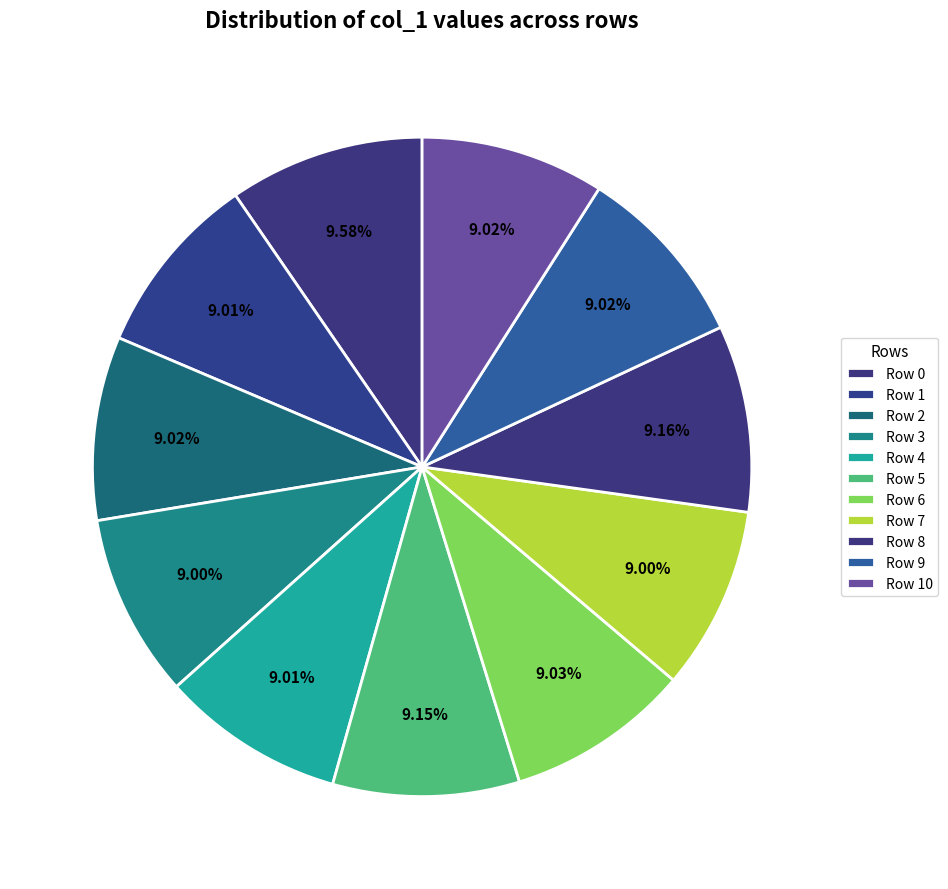

How many segments does this pie chart have?

11